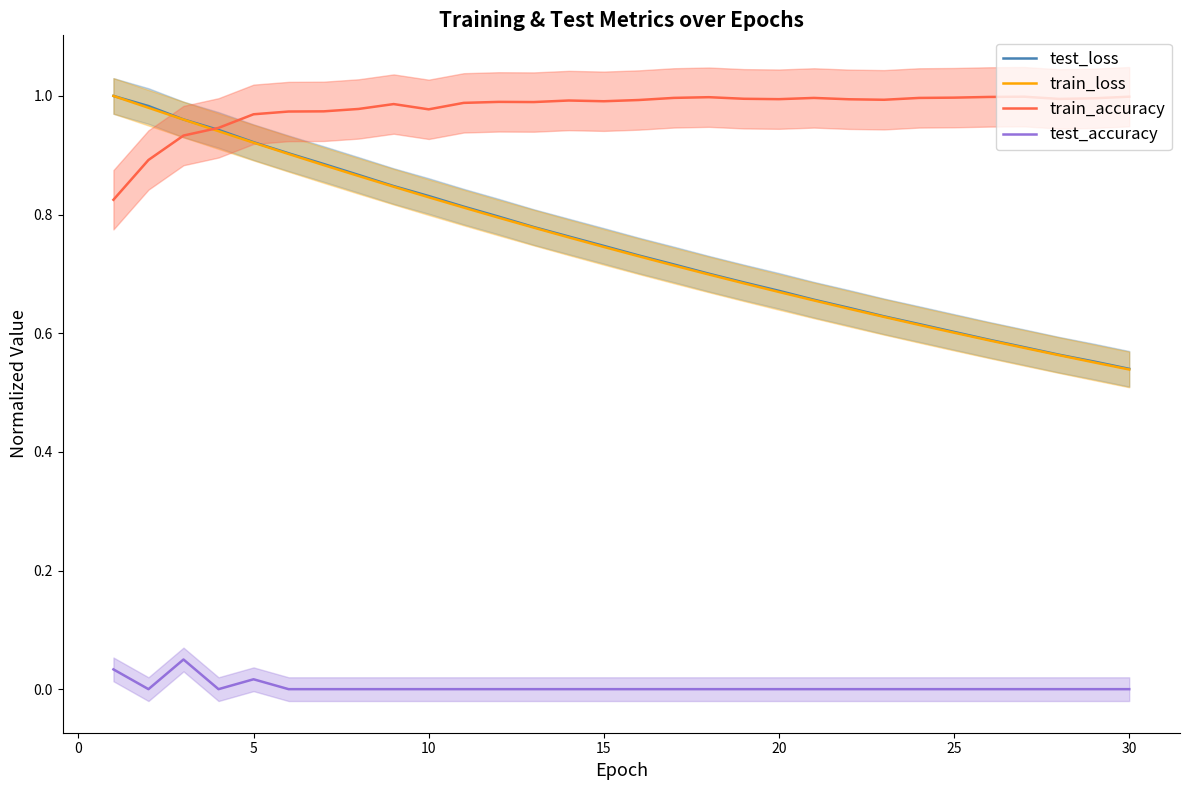

True or false: train_accuracy and test_accuracy cross at least once.

False